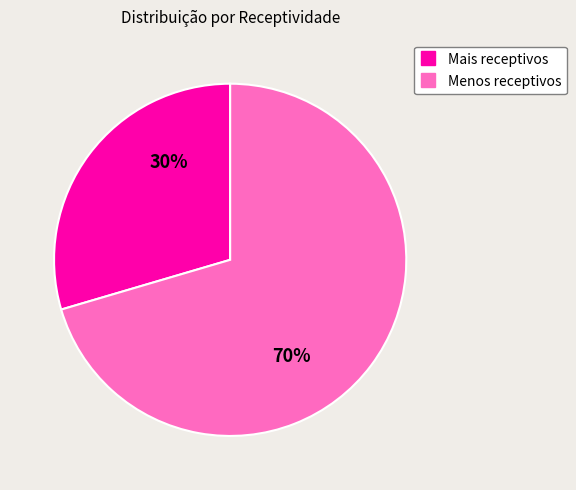

Is there a majority slice in this chart?

Yes